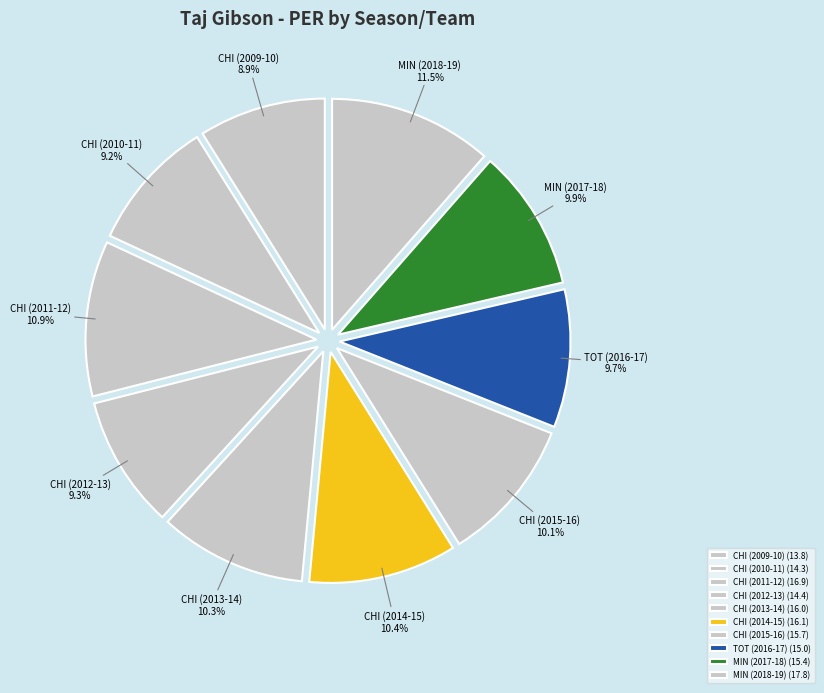

How much of the chart is everything except CHI (2009-10)?

91.1%